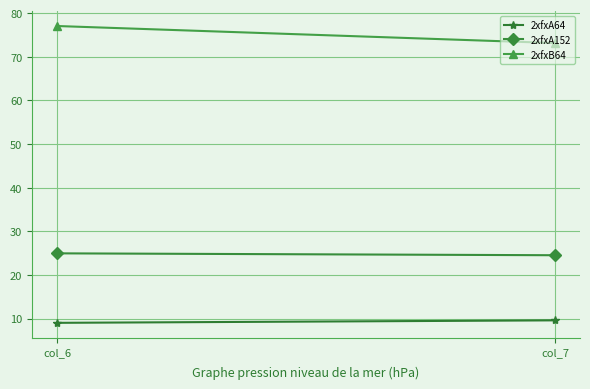

Which series changed the most between col_6 and col_7?

2xfxB64